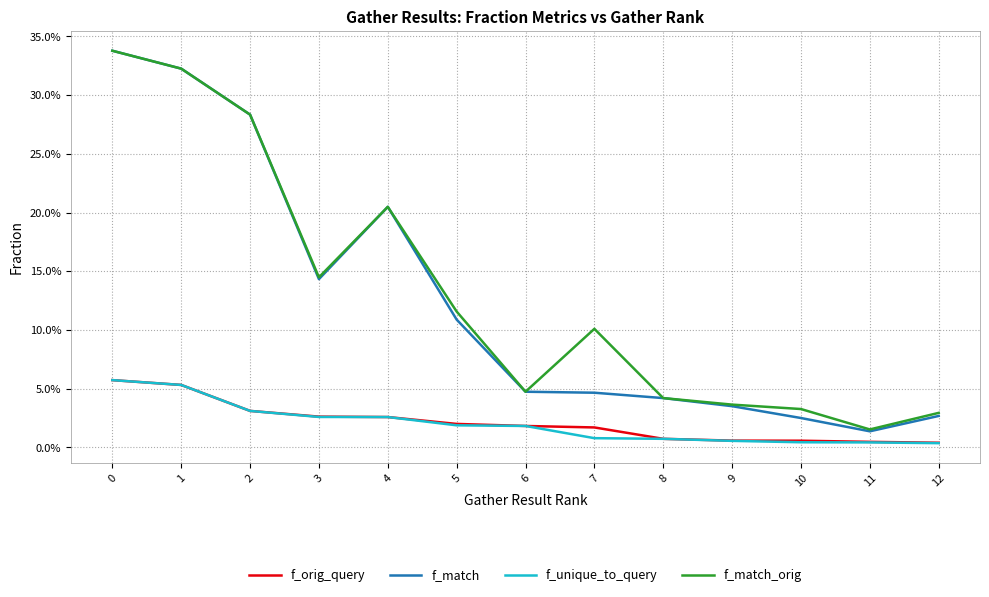

Reading right to left, transcribe all the data shown in this chart.

f_orig_query: 12=0.0	11=0.0	10=0.0	9=0.0	8=0.0	7=0.0	6=0.0	5=0.0	4=0.0	3=0.0	2=0.0	1=0.1	0=0.1
f_match: 12=0.0	11=0.0	10=0.0	9=0.0	8=0.0	7=0.0	6=0.0	5=0.1	4=0.2	3=0.1	2=0.3	1=0.3	0=0.3
f_unique_to_query: 12=0.0	11=0.0	10=0.0	9=0.0	8=0.0	7=0.0	6=0.0	5=0.0	4=0.0	3=0.0	2=0.0	1=0.1	0=0.1
f_match_orig: 12=0.0	11=0.0	10=0.0	9=0.0	8=0.0	7=0.1	6=0.0	5=0.1	4=0.2	3=0.1	2=0.3	1=0.3	0=0.3